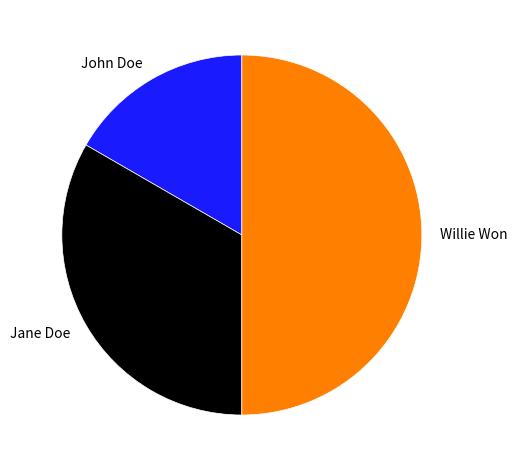

What is the largest slice in the pie chart?

Willie Won